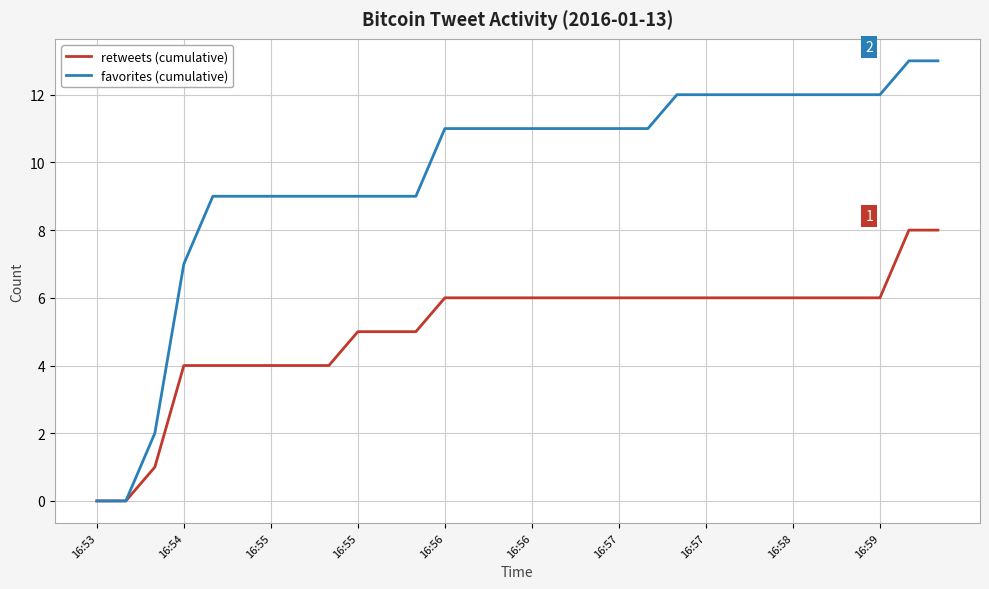

List the series in order of their overall mean, lowest first.

retweets (cumulative), favorites (cumulative)